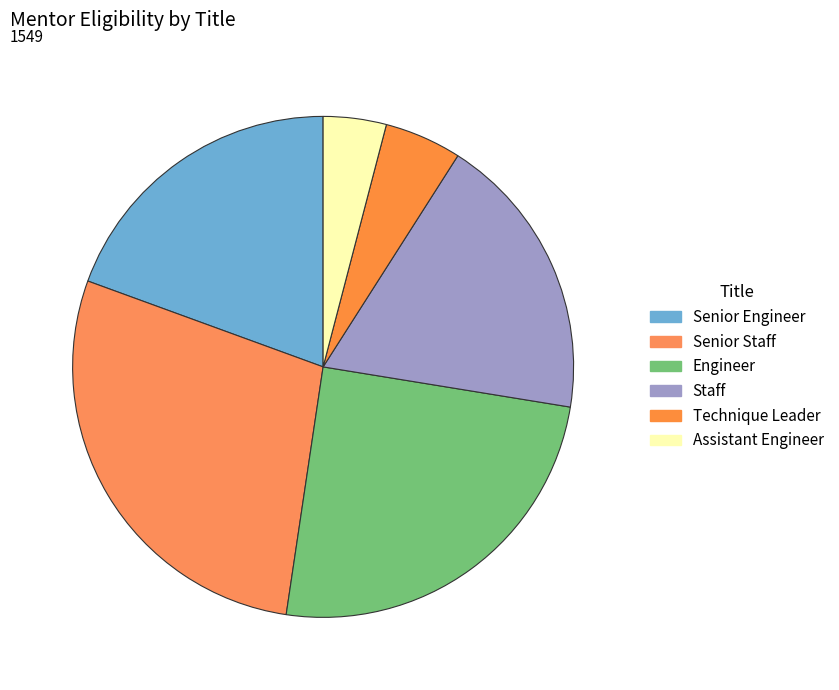

Does any single category account for the majority?

No